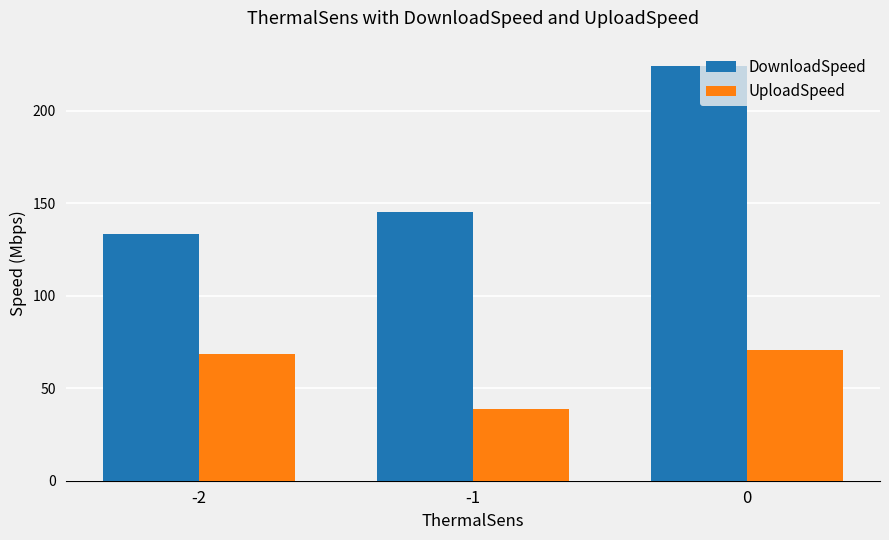

Rank the series by their average value, from lowest to highest.

UploadSpeed, DownloadSpeed